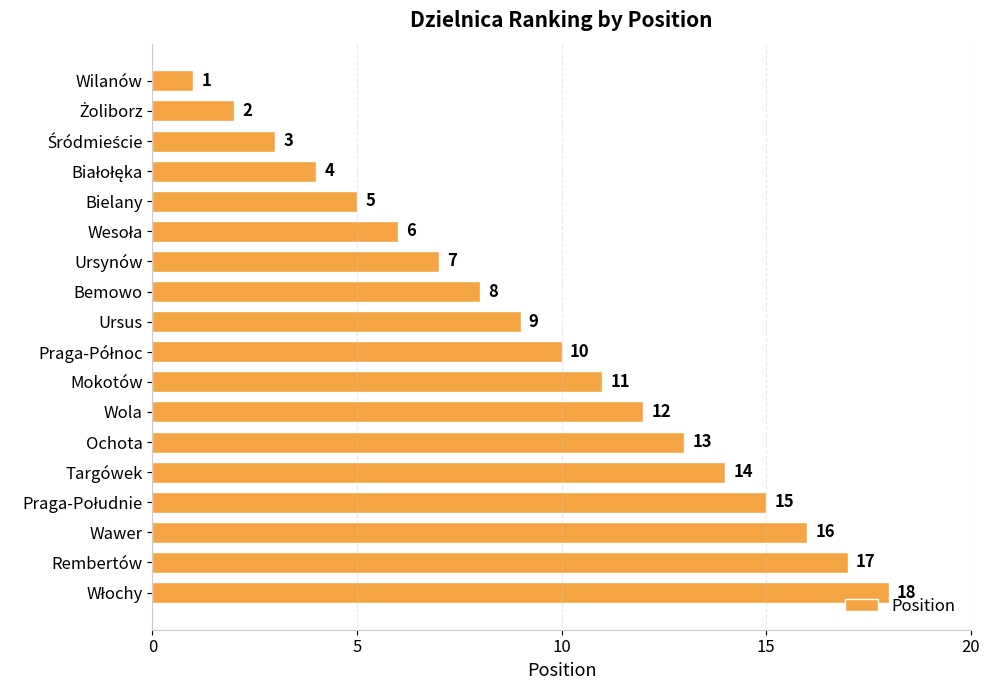

What is the change in value from Bemowo to Ursus?

+1